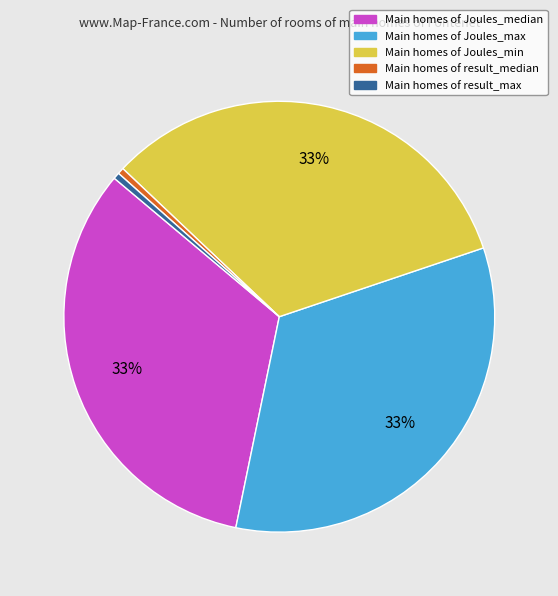

To the nearest percent, what is the difference between the largest and smallest slice percentages?

33%